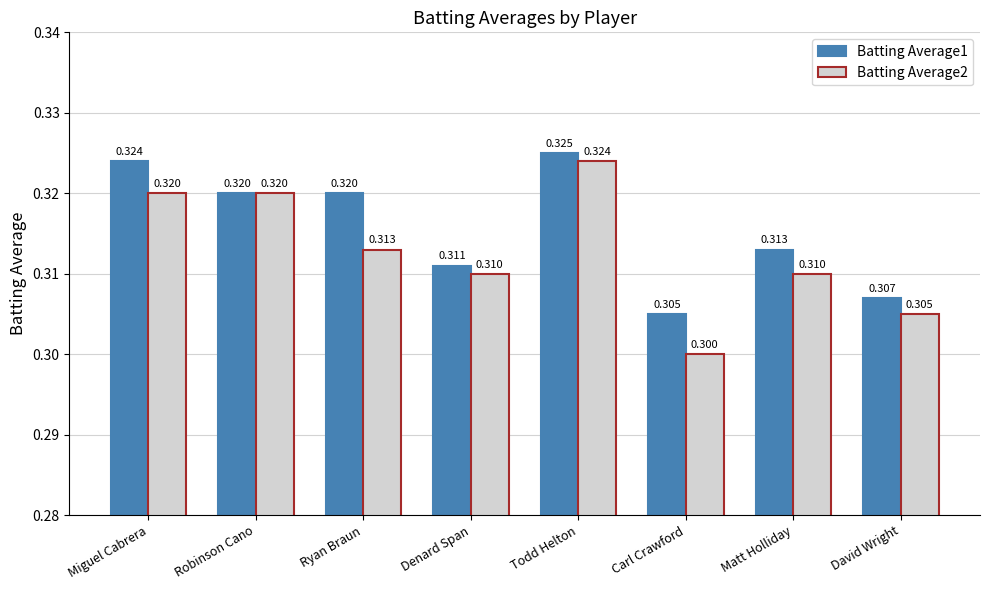

Is the value of Batting Average1 at Ryan Braun greater than the value of Batting Average2 at David Wright?

Yes